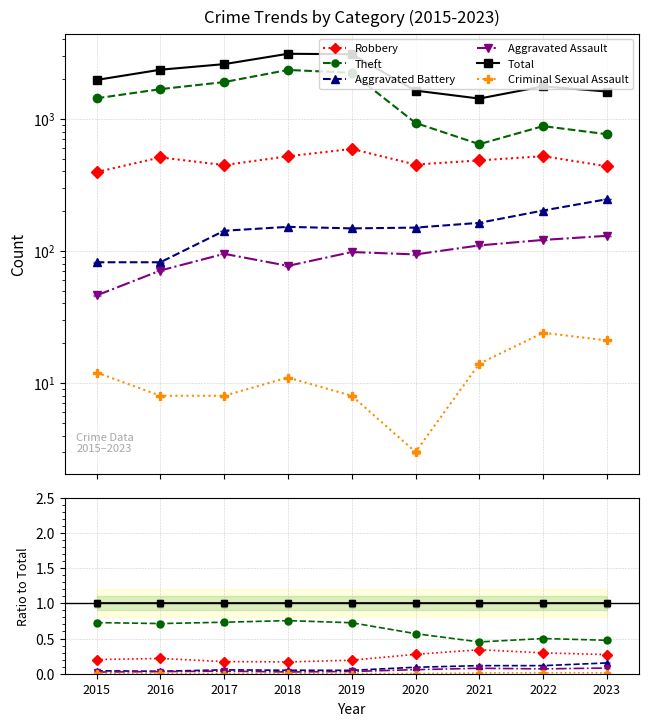

Is it true that Aggravated Battery equals 0.2 at 2022?

False